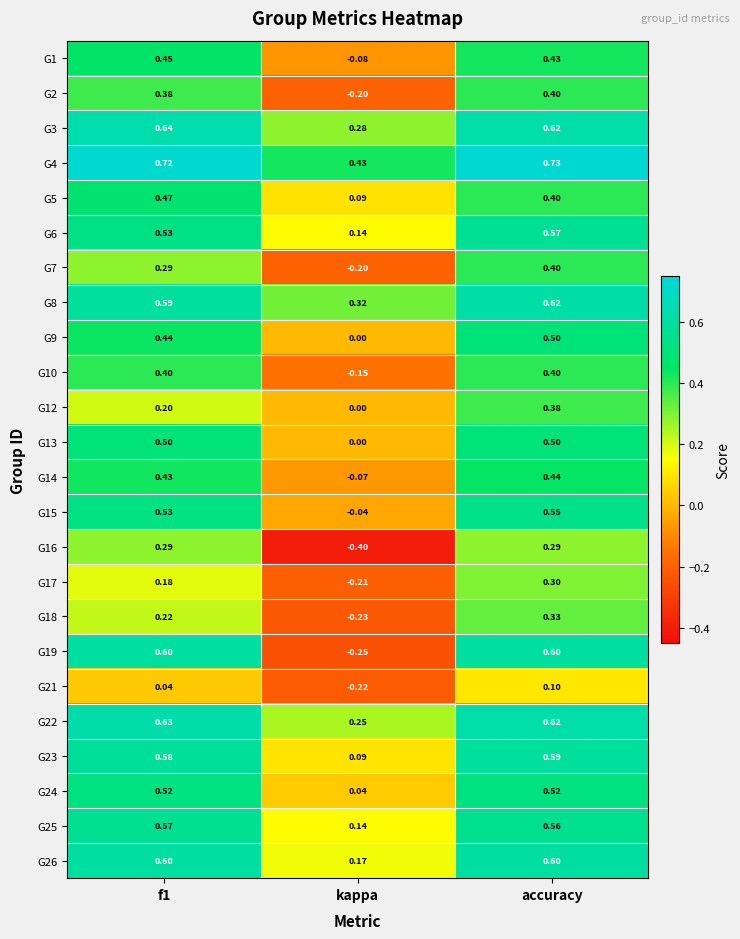

At how many categories does at least one series exceed 0?

3